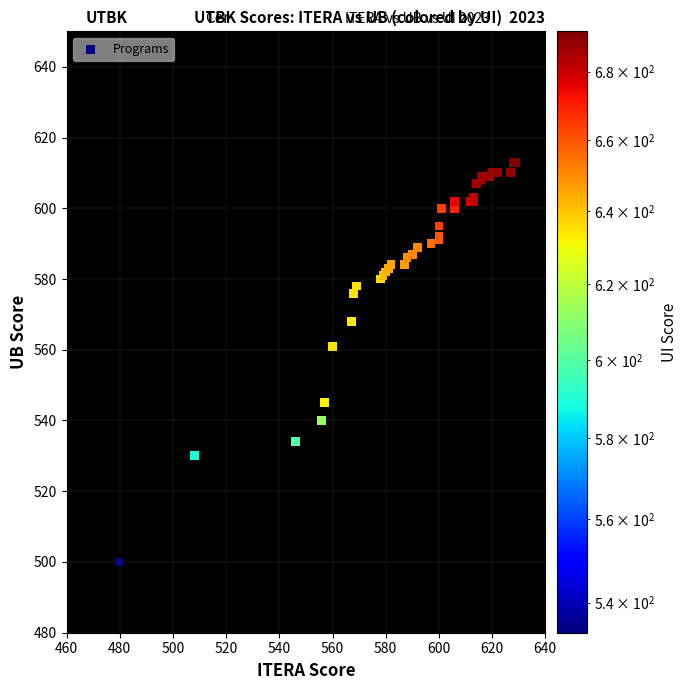

What Y value in the scatter plot is closest to 556?

561